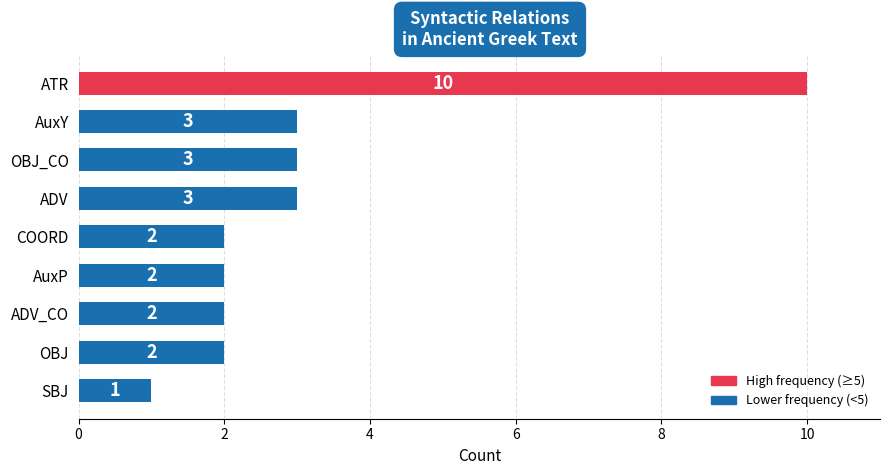

Reading bottom to top, list all the values displayed in this chart.

SBJ=1	OBJ=2	ADV_CO=2	AuxP=2	COORD=2	ADV=3	OBJ_CO=3	AuxY=3	ATR=10